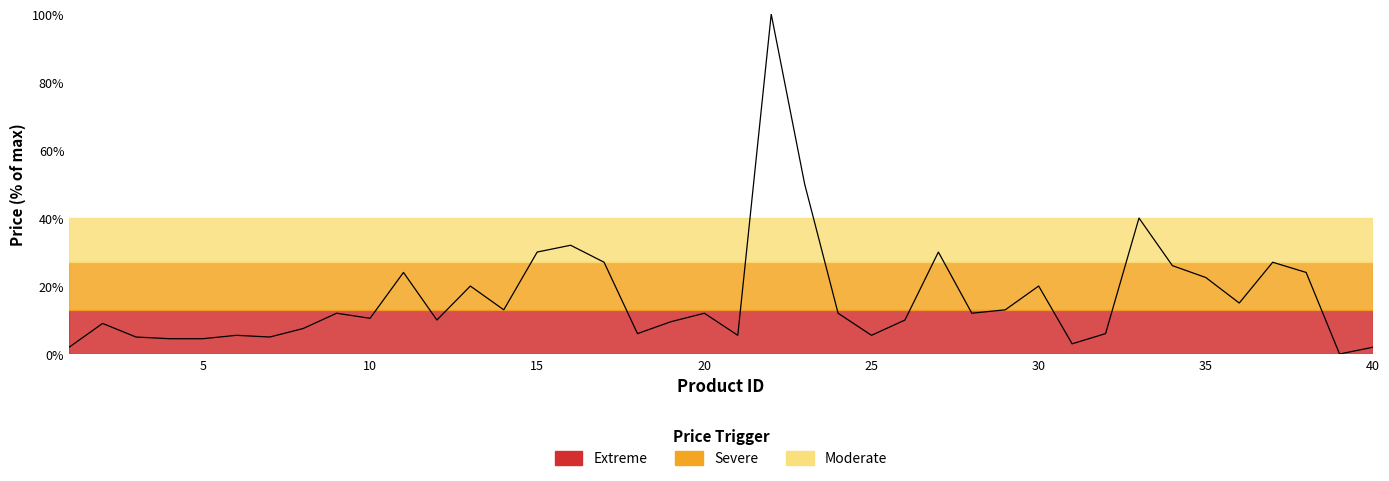

What is the maximum value shown in the chart?

100.0